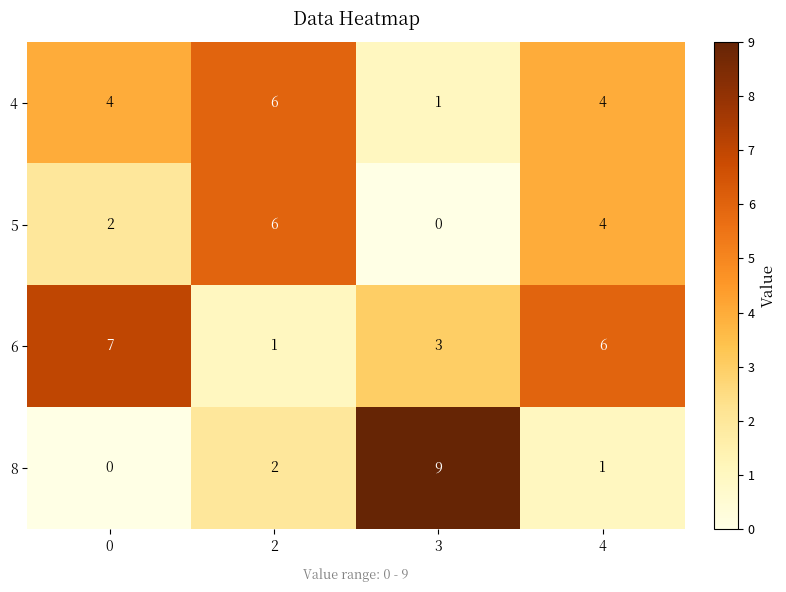

Is it true that 4 equals 1 at 3?

True